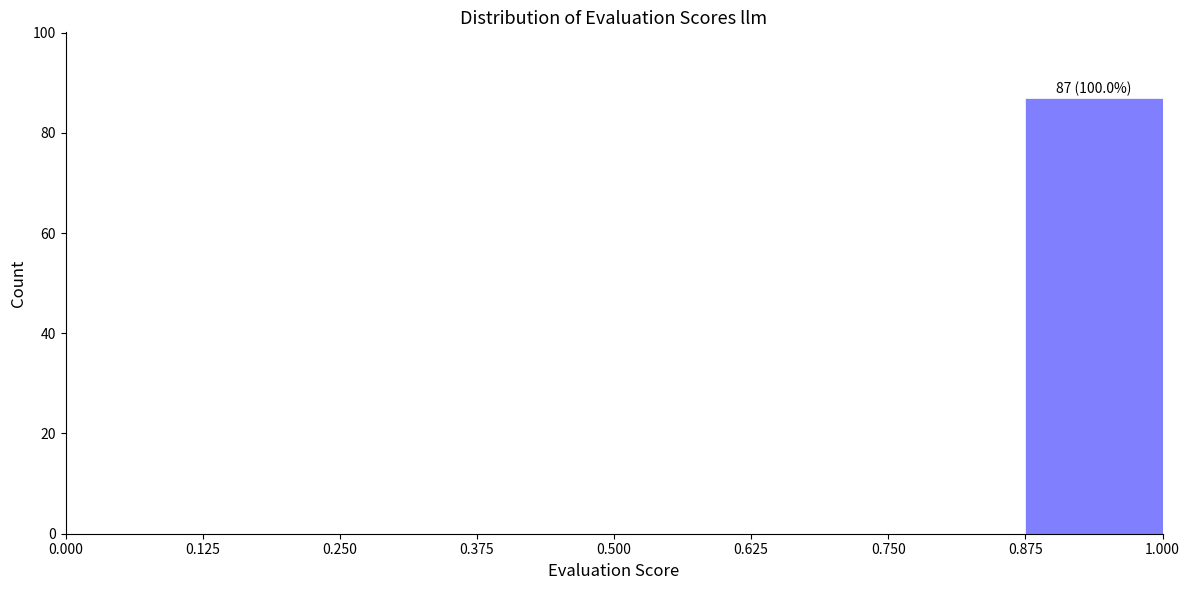

Over which range of the x-axis is the bar tallest?

0.875 to 1.000